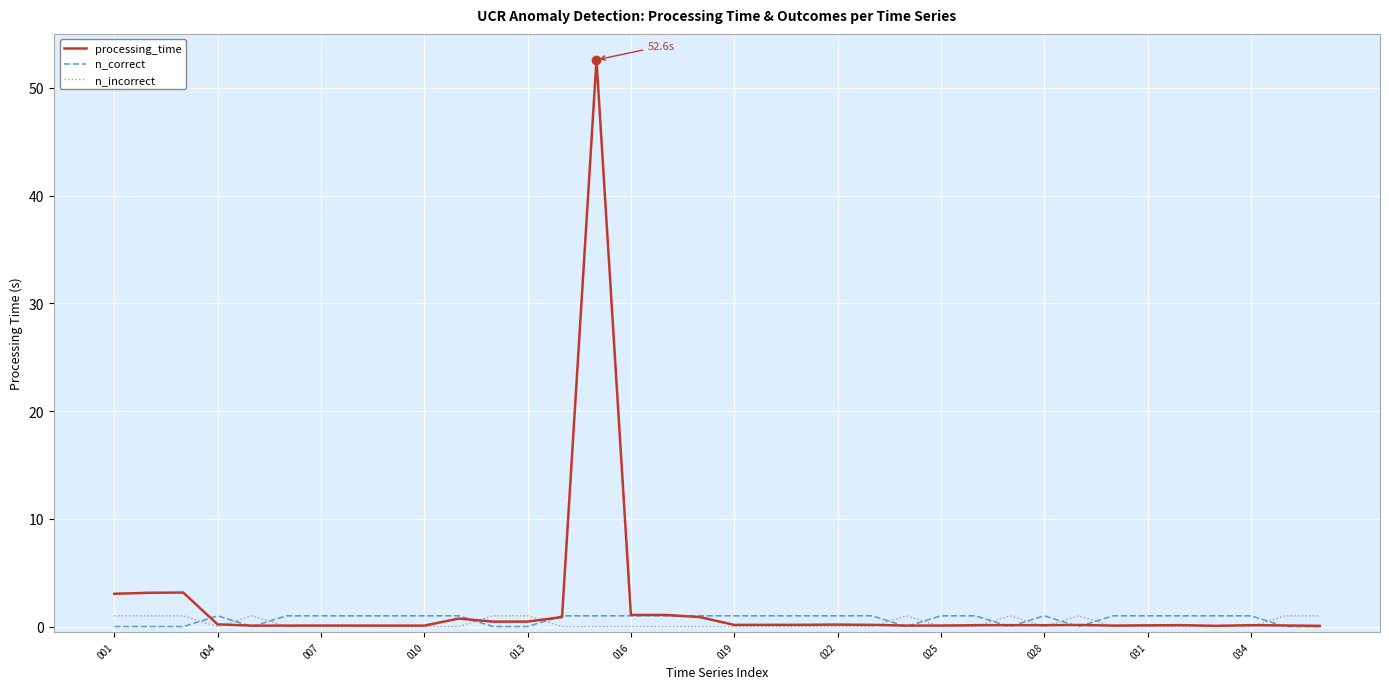

True or false: n_correct and n_incorrect cross at least once.

True